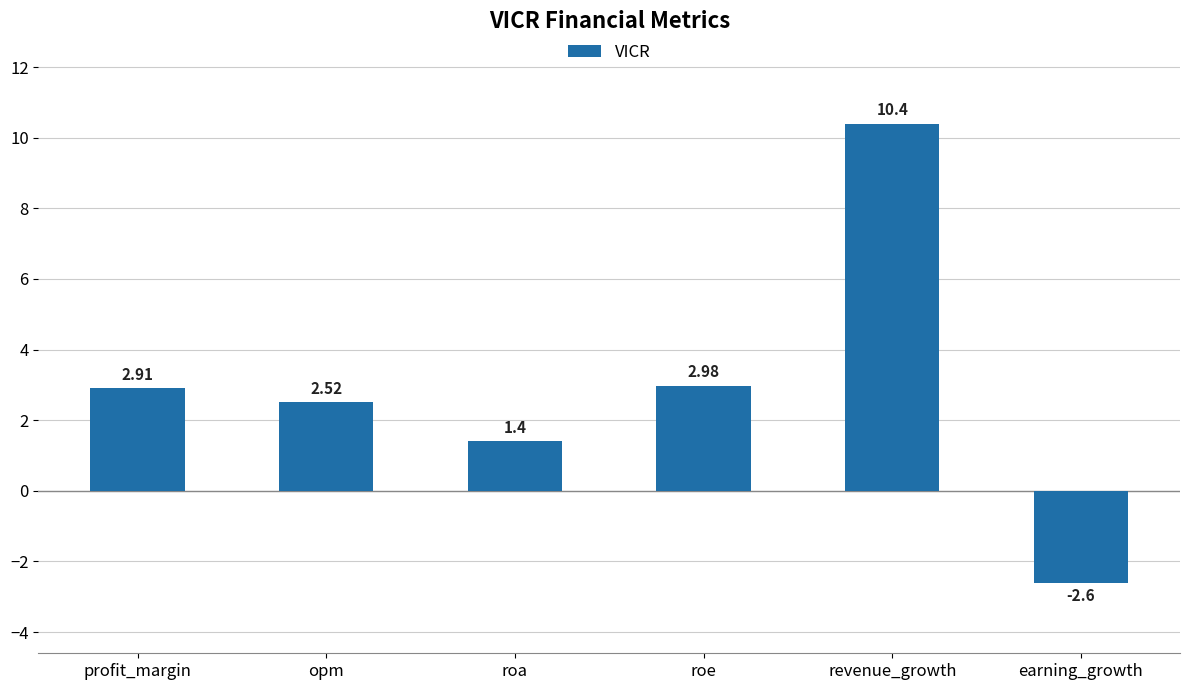

Read the value at earning_growth.

-2.6